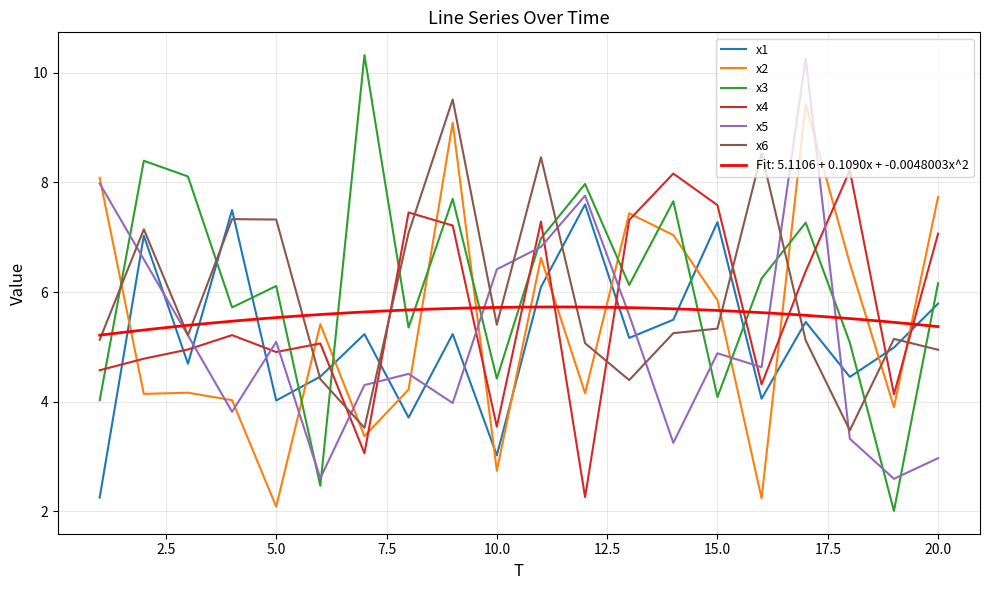

True or false: x5 has a value of 4.2 at 20.0.

False